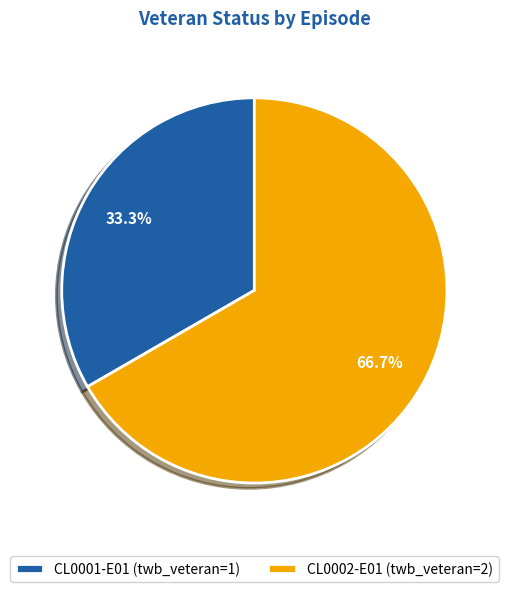

How many slices are in this pie chart?

2